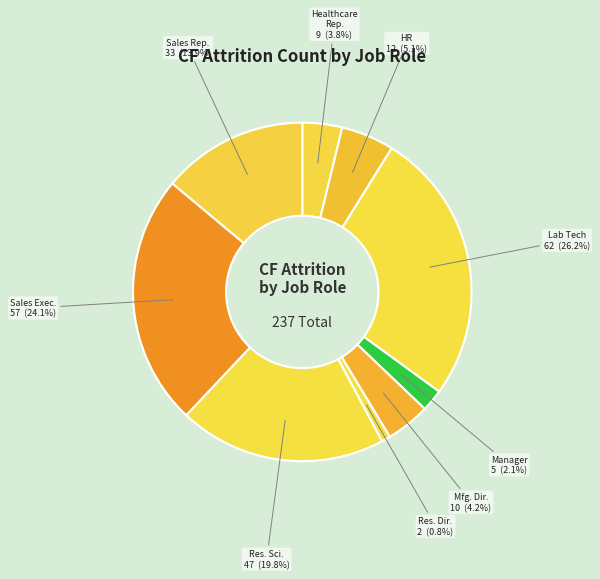

Rank the categories by value from lowest to highest.

Research Director, Manager, Healthcare Representative, Manufacturing Director, Human Resources, Sales Representative, Research Scientist, Sales Executive, Laboratory Technician